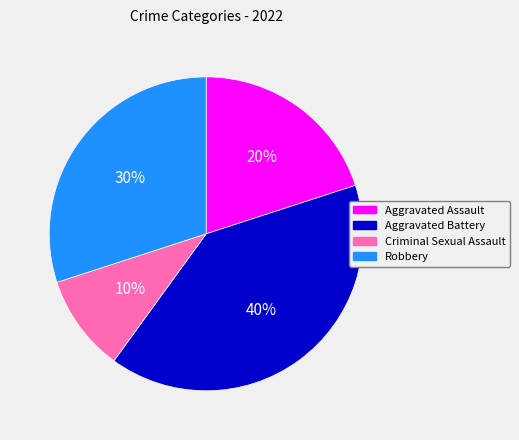

Is it true that Aggravated Battery is 31% of the pie?

False